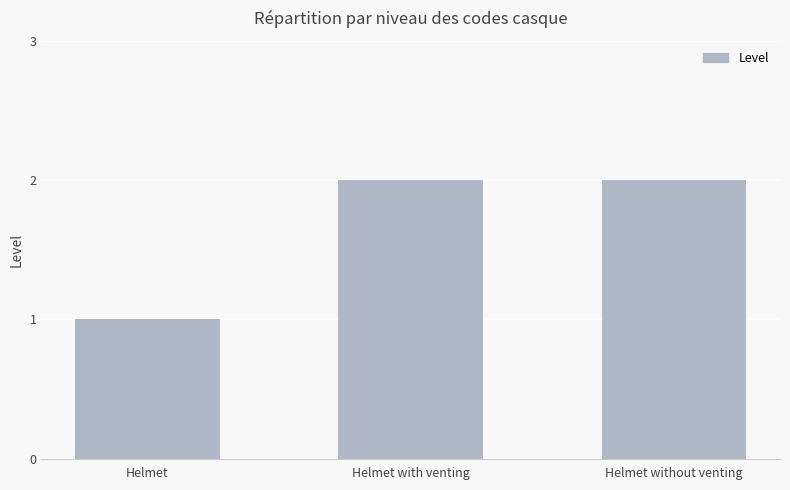

At which category does the chart reach its minimum across all series?

Helmet